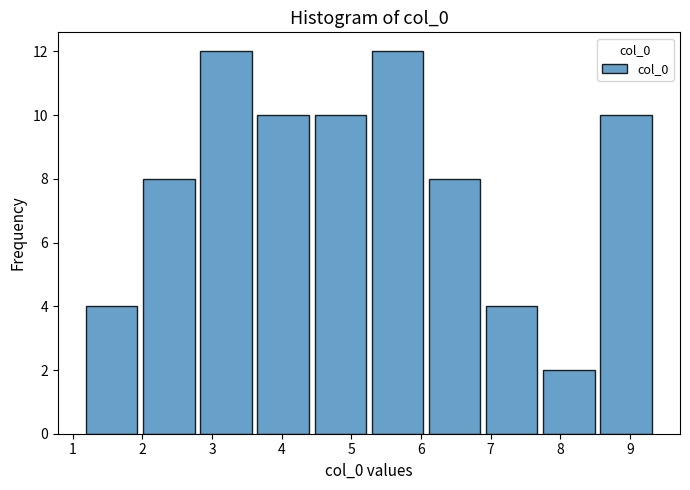

Reading left to right, list every bar in this chart as the range it spans on the x-axis followed by its height. Neither the bar edges nor the heights are printed on the chart, so give them approximately, as read against the axes.

1.1 to 2.0: 4
2.0 to 2.8: 8
2.8 to 3.6: 12
3.6 to 4.4: 10
4.4 to 5.3: 10
5.3 to 6.1: 12
6.1 to 6.9: 8
6.9 to 7.7: 4
7.7 to 8.5: 2
8.5 to 9.4: 10